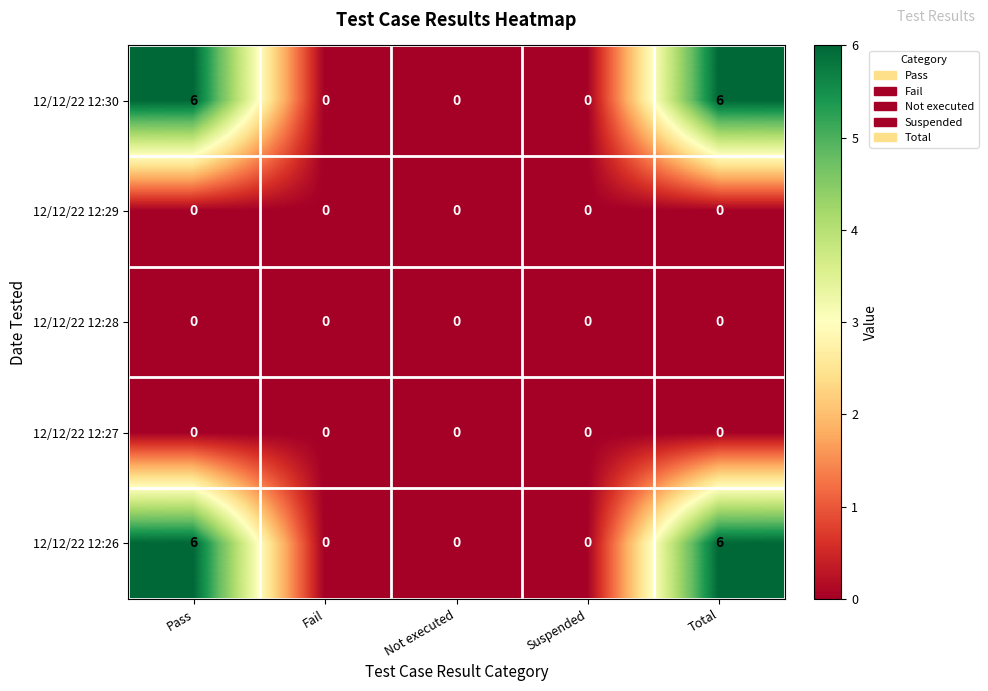

What is the difference between the 12/12/22 12:30 values at Fail and Total?

6